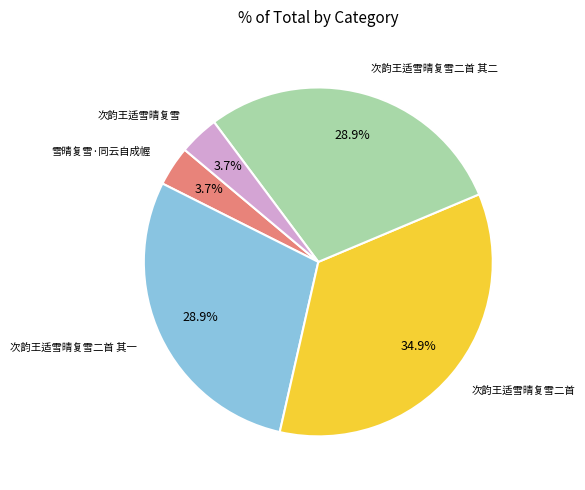

Is there any slice that represents more than half of the pie?

No